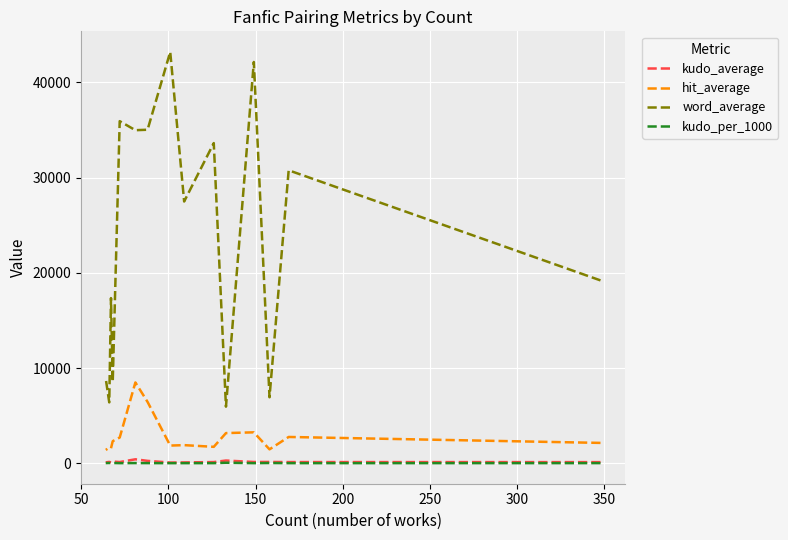

At which category does the chart reach its minimum across all series?

350